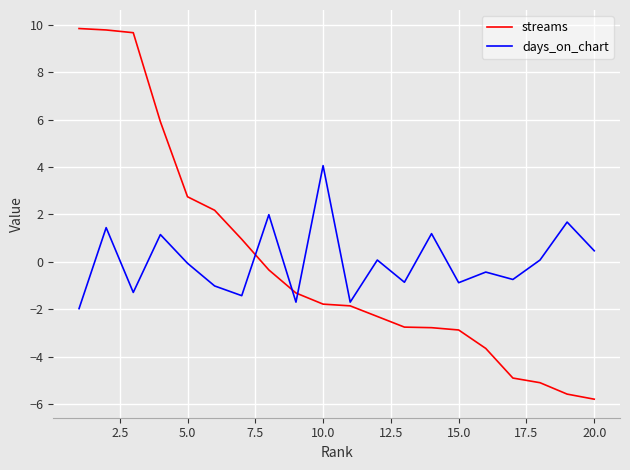

Rank the series by their maximum value, from highest to lowest.

streams, days_on_chart